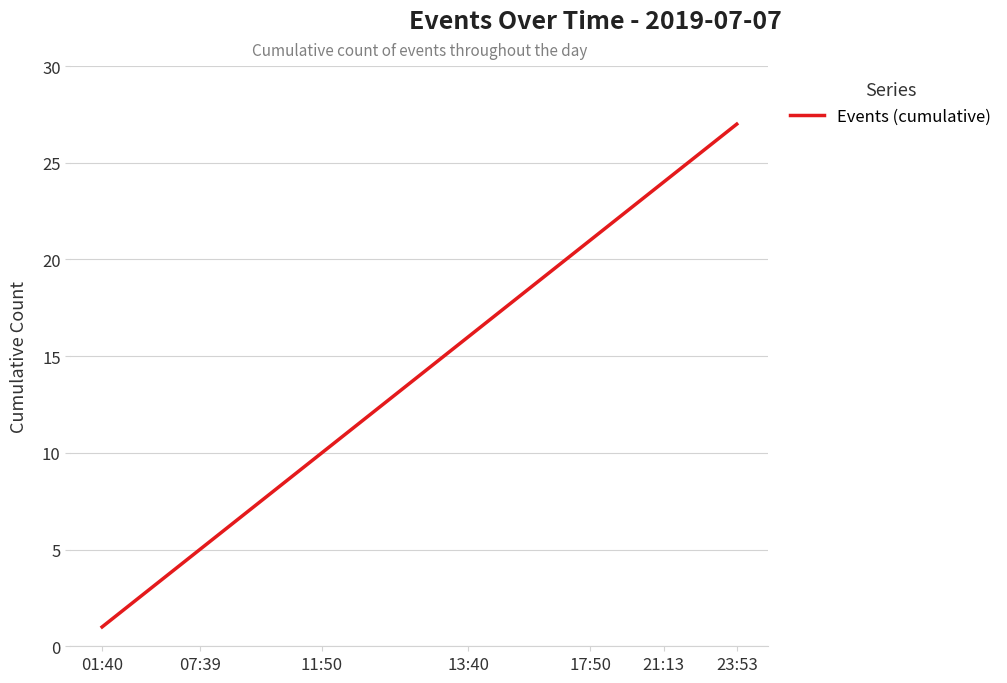

How many lines are shown in the chart?

1